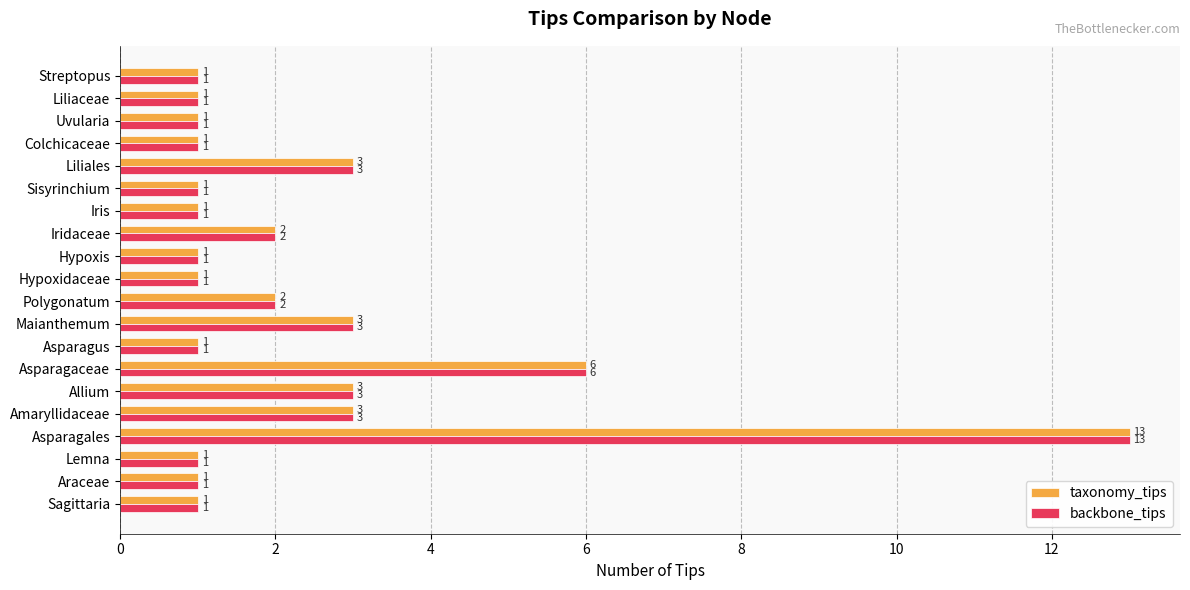

At which label is backbone_tips closest to 7?

Asparagaceae